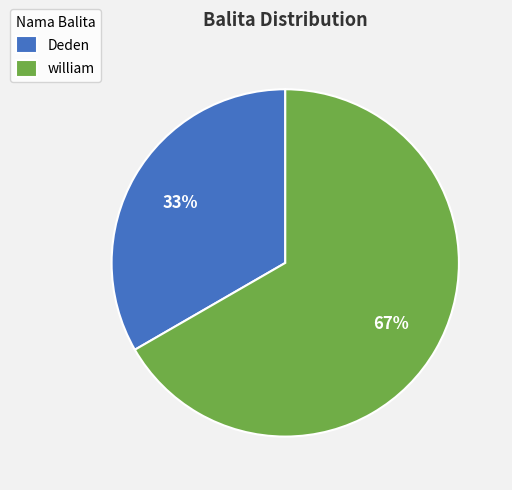

Which category accounts for the majority?

william